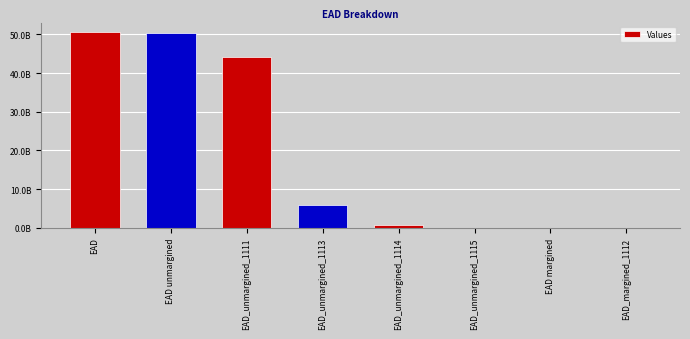

Which category has the lowest value across all series?

EAD_unmargined_1115